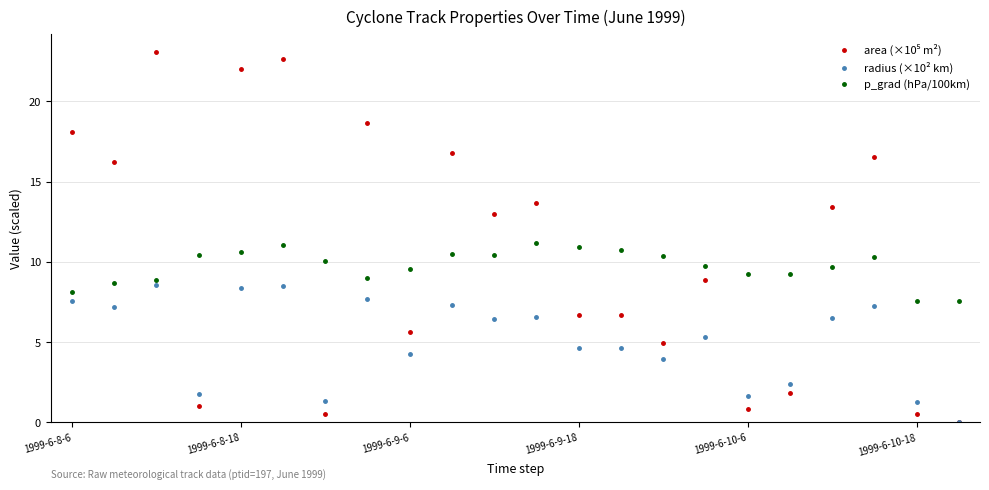

What is the minimum value for p_grad (hPa/100km)?

7.5